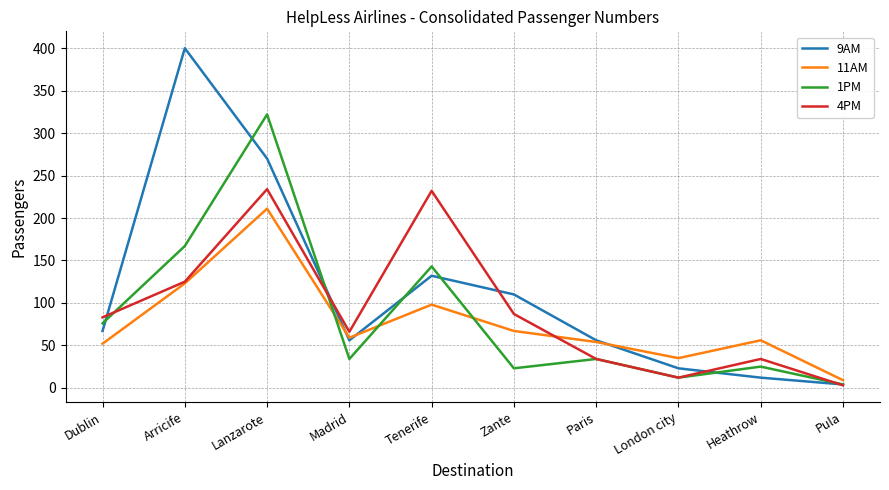

Reading right to left, list all the values displayed in this chart.

9AM: 4	12	23	56	110	132	56	270	400	67
11AM: 9	56	35	54	67	98	59	211	123	52
1PM: 4	25	12	34	23	143	34	322	167	76
4PM: 3	34	12	34	87	232	66	234	125	83